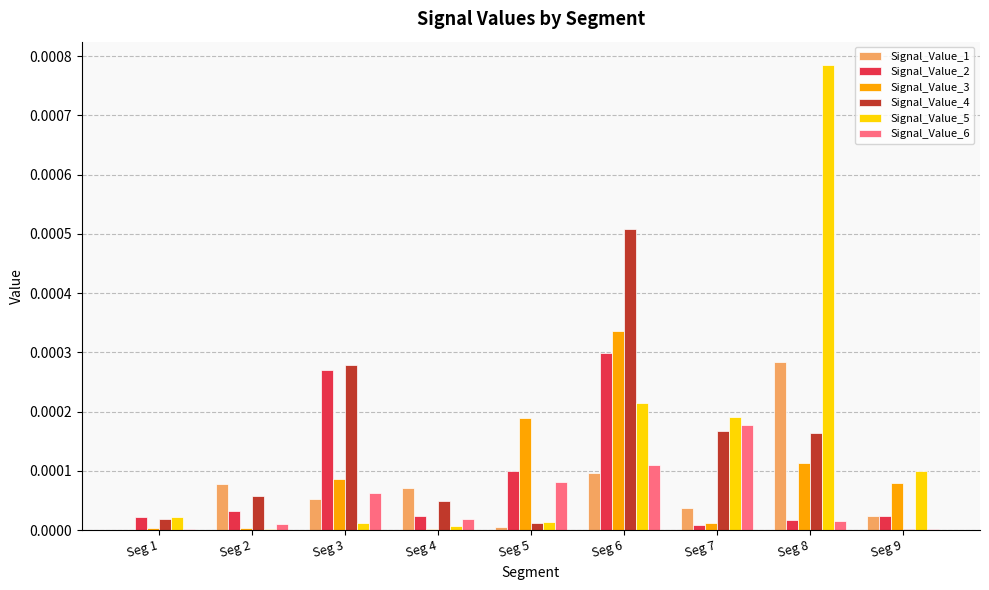

At which category is the sum across all series the highest?

Seg 6